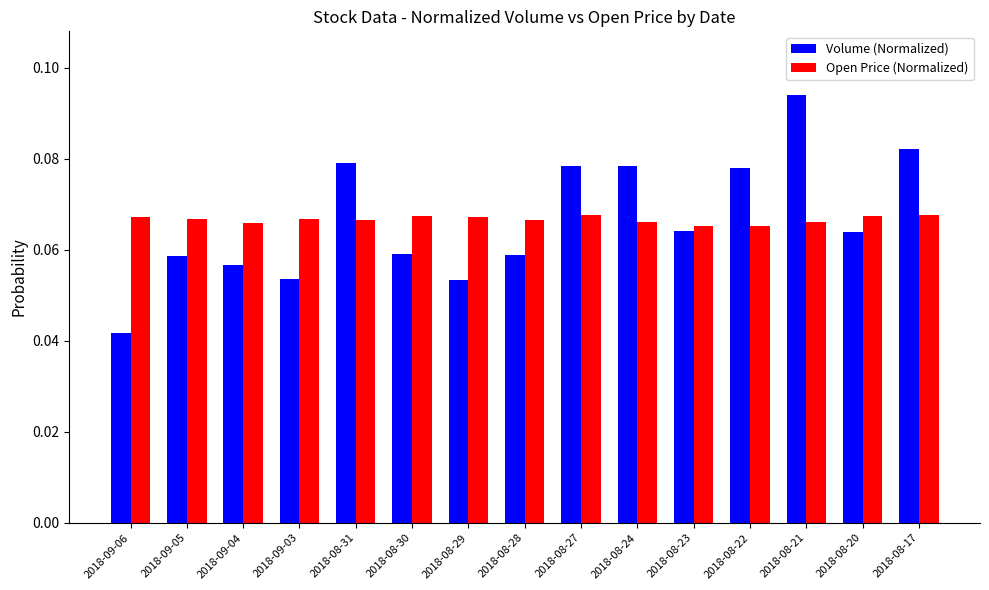

What are all the series names shown in the legend?

Volume (Normalized), Open Price (Normalized)